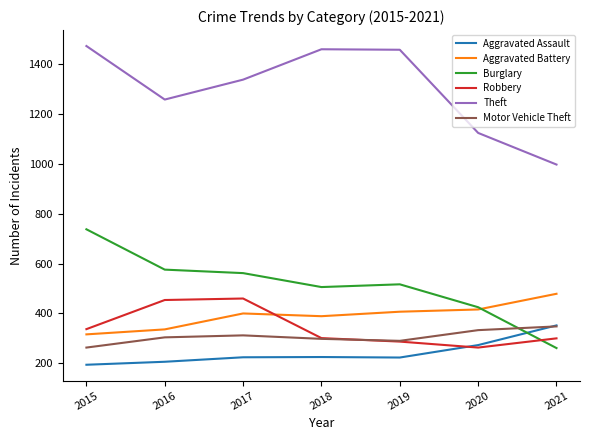

What is the greatest value displayed?

1474